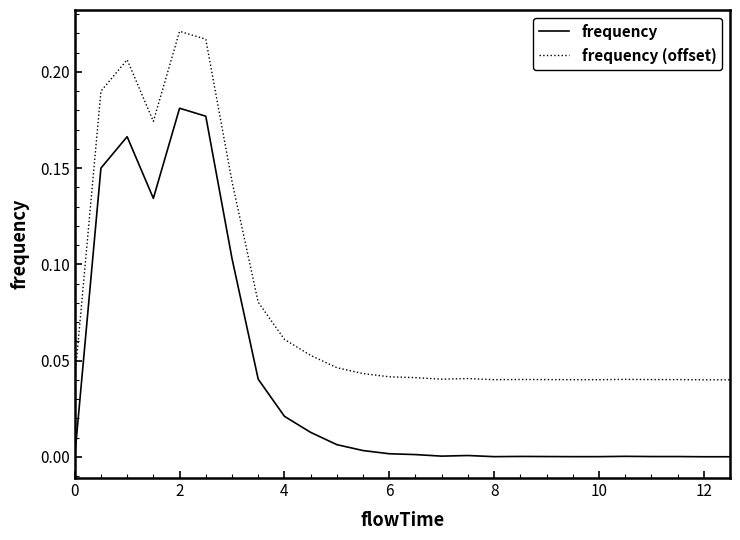

True or false: frequency (offset) and frequency intersect in this chart.

False